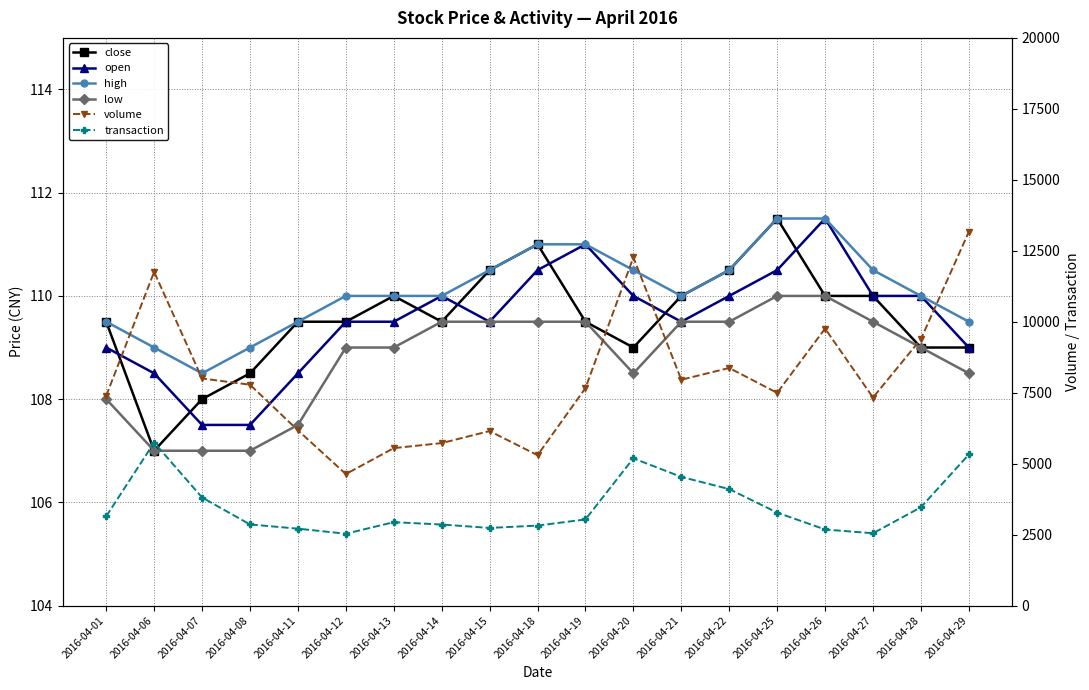

Reading right to left, extract all data points from this chart.

close: 109.0	109.0	110.0	110.0	111.5	110.5	110.0	109.0	109.5	111.0	110.5	109.5	110.0	109.5	109.5	108.5	108.0	107.0	109.5
open: 109.0	110.0	110.0	111.5	110.5	110.0	109.5	110.0	111.0	110.5	109.5	110.0	109.5	109.5	108.5	107.5	107.5	108.5	109.0
high: 109.5	110.0	110.5	111.5	111.5	110.5	110.0	110.5	111.0	111.0	110.5	110.0	110.0	110.0	109.5	109.0	108.5	109.0	109.5
low: 108.5	109.0	109.5	110.0	110.0	109.5	109.5	108.5	109.5	109.5	109.5	109.5	109.0	109.0	107.5	107.0	107.0	107.0	108.0
volume: 13170.0	9387.9	7329.0	9757.6	7493.9	8370.6	7956.4	12268.1	7663.3	5296.8	6148.1	5723.9	5546.7	4632.4	6173.8	7780.7	8000.6	11756.1	7391.5
transaction: 5322.0	3463.0	2547.0	2680.0	3275.0	4103.0	4532.0	5188.0	3034.0	2817.0	2735.0	2855.0	2938.0	2530.0	2709.0	2858.0	3807.0	5743.0	3146.0